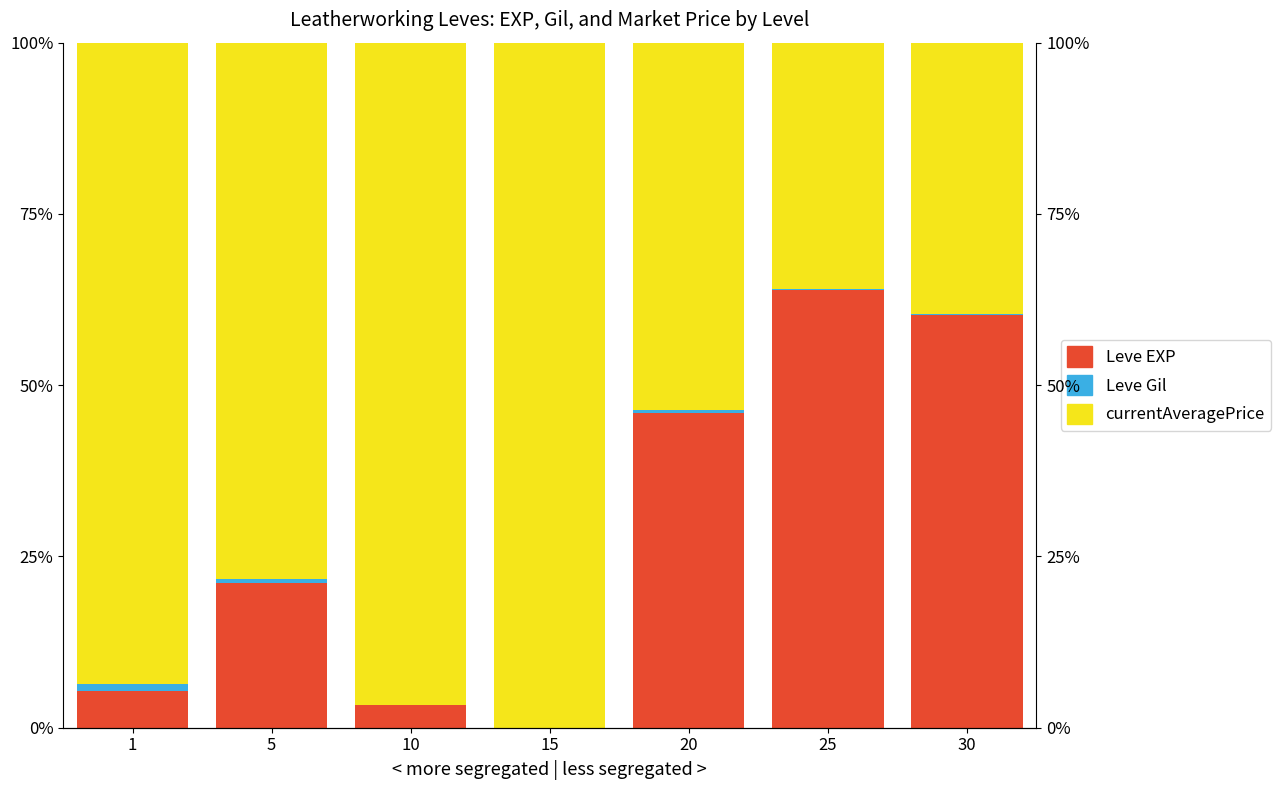

At which label is currentAveragePrice closest to 67?

5